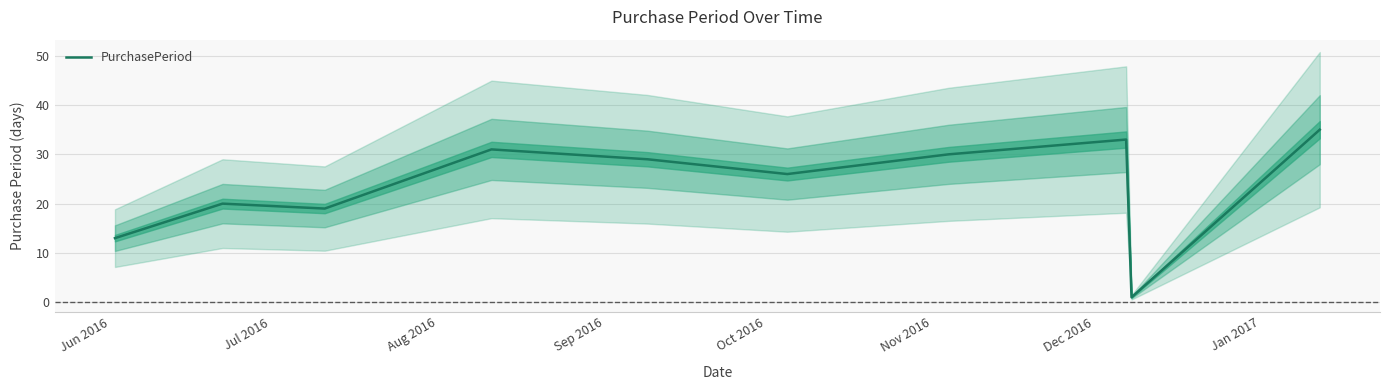

What is the maximum value shown in the chart?

35